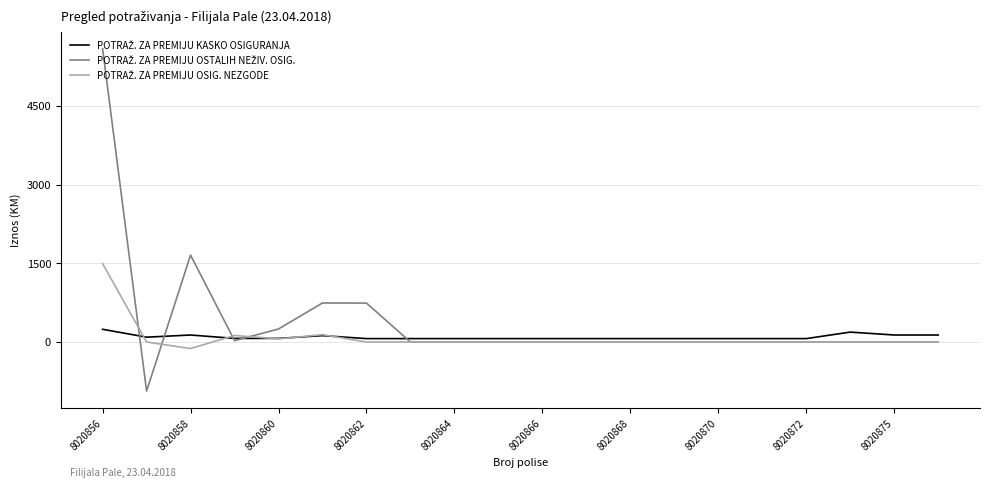

What is the minimum value shown in the chart?

-934.4